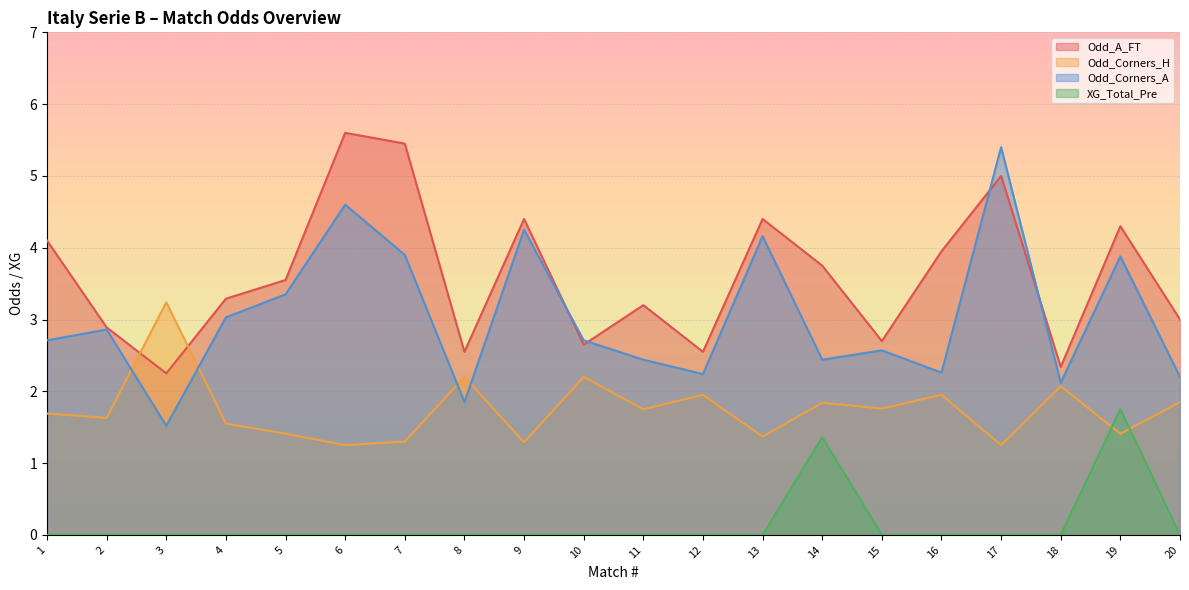

How many lines are shown in the chart?

4